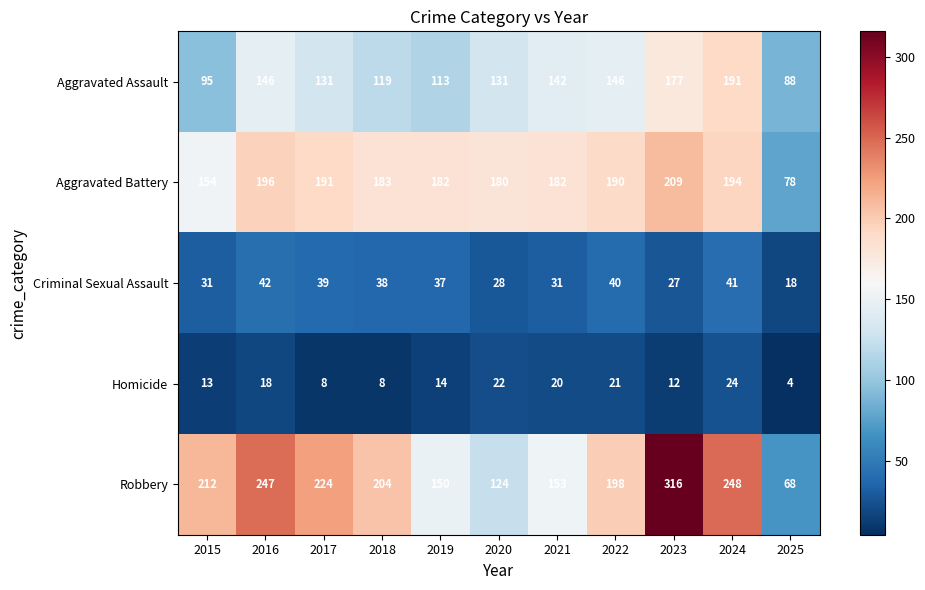

True or false: Aggravated Assault has a value of 50 at 2025.

False